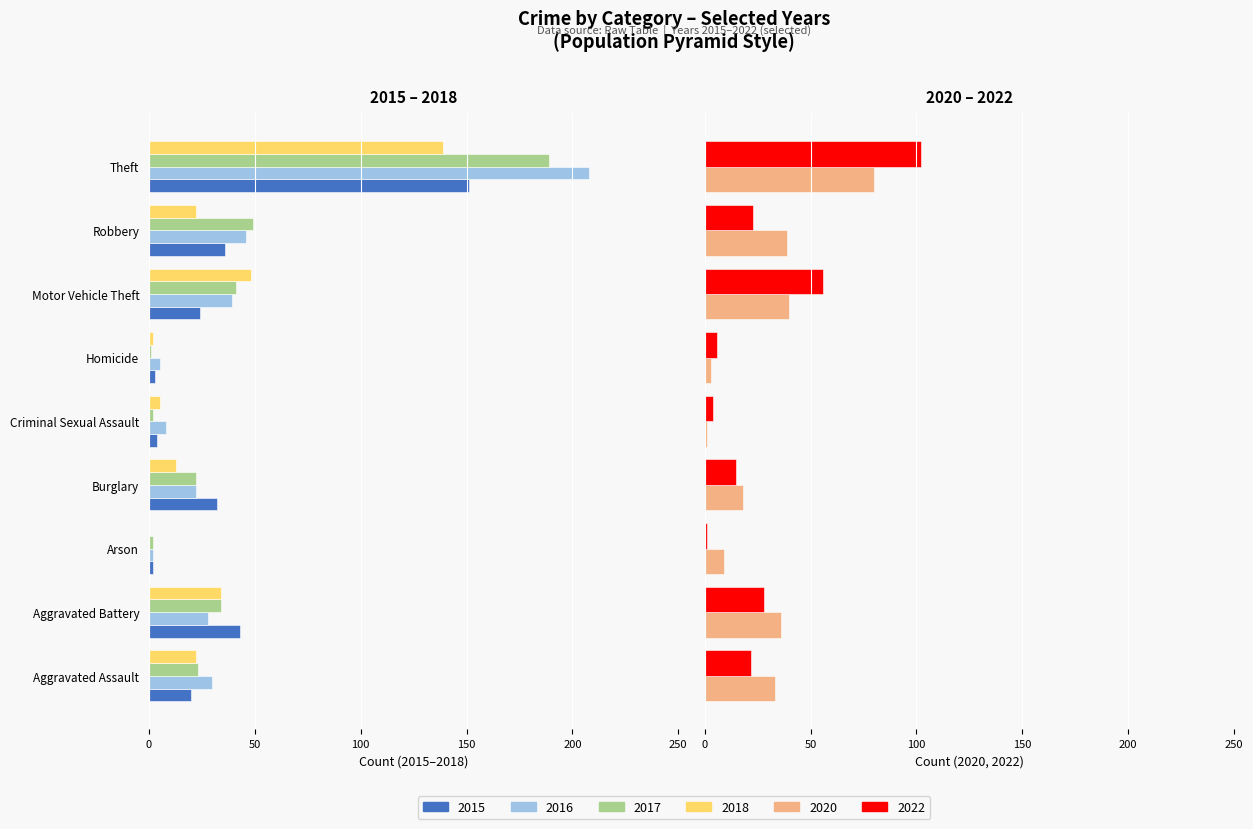

Where is 2022 nearest to the value 51?

Motor Vehicle Theft